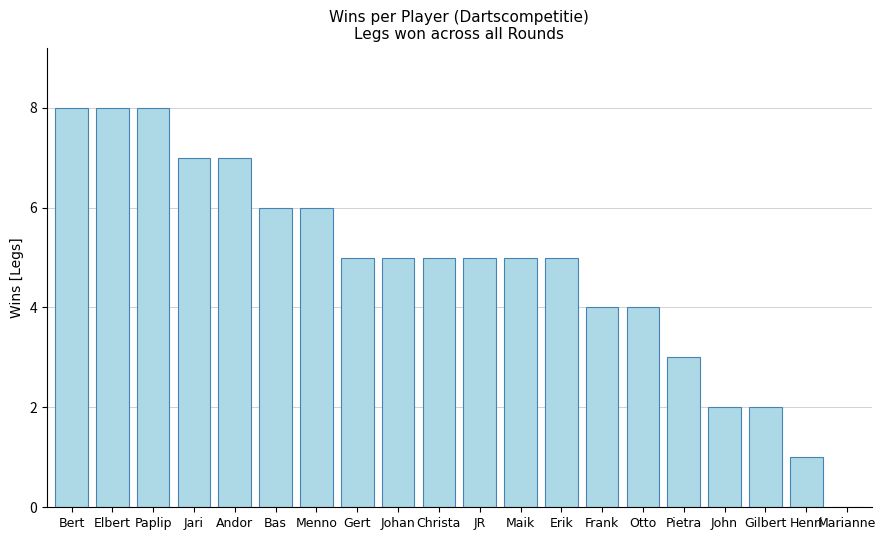

What is the sum of all values?

96